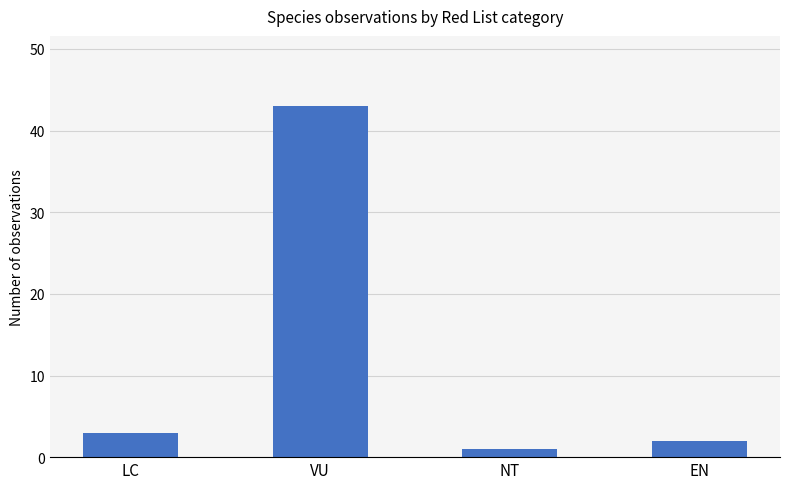

What is the label of the 2nd bar from the left?

VU